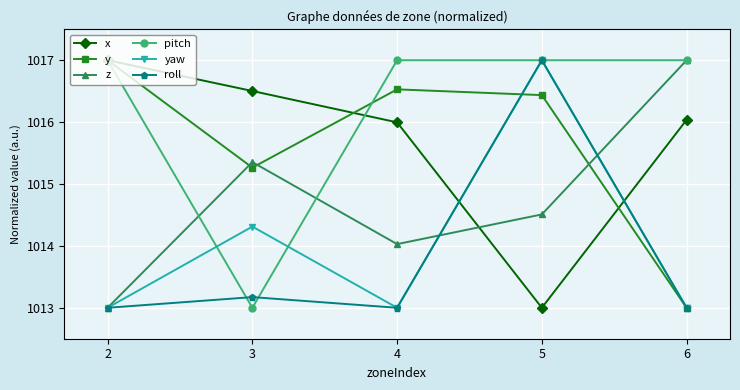

What is the difference between the highest and lowest values at 2?

4.0